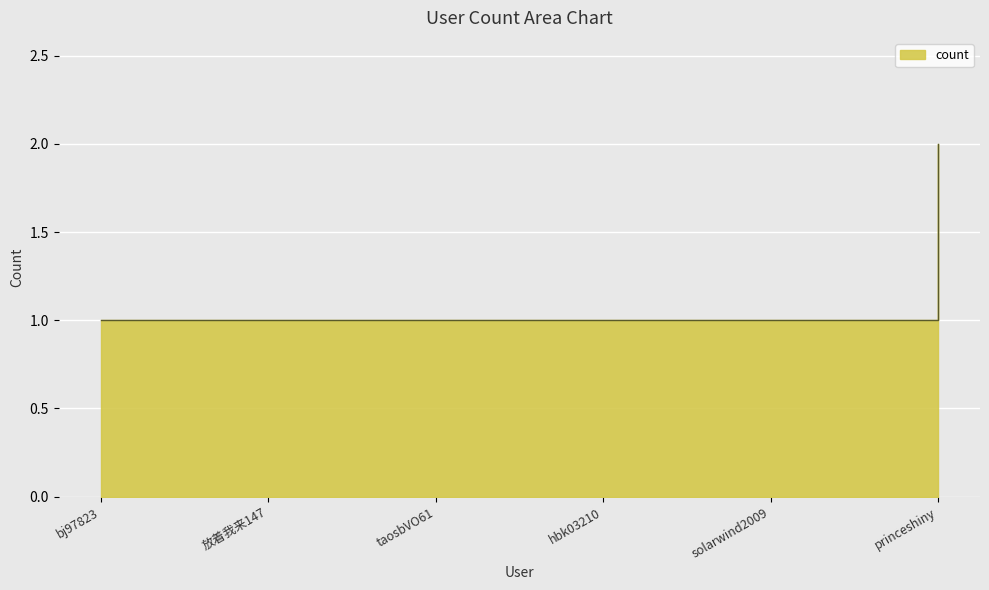

Reading left to right, what are all the values shown in this chart?

bj97823=1	放着我来147=1	taosbVO61=1	hbk03210=1	solarwind2009=1	princeshiny=2